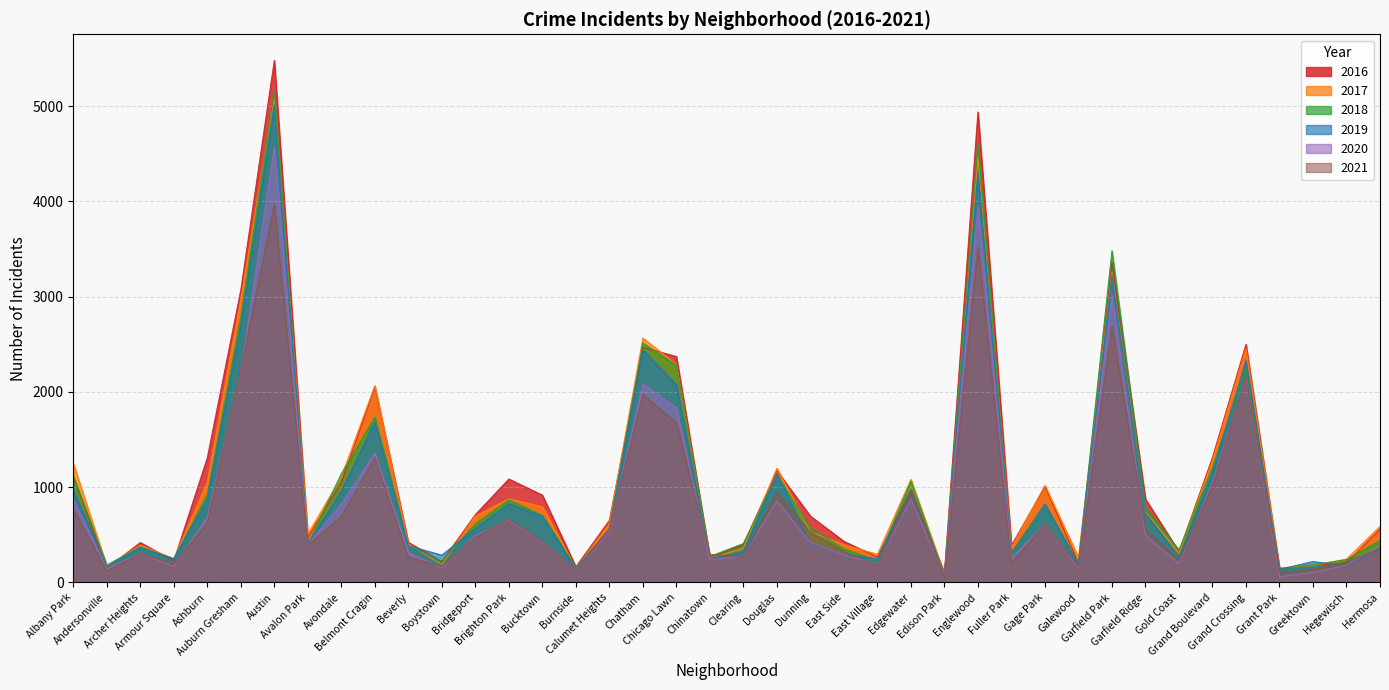

What are all the series names shown in the legend?

2016, 2017, 2018, 2019, 2020, 2021